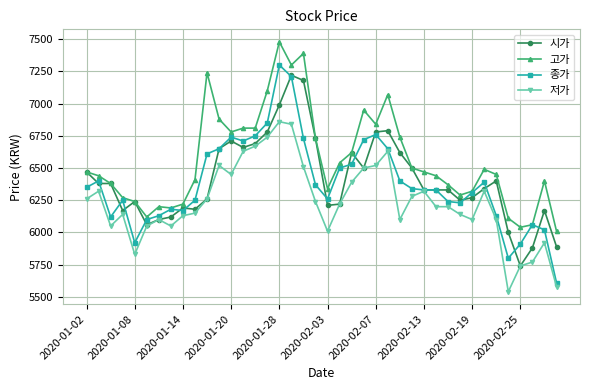

How many data points in 시가 are less than 6340?

20